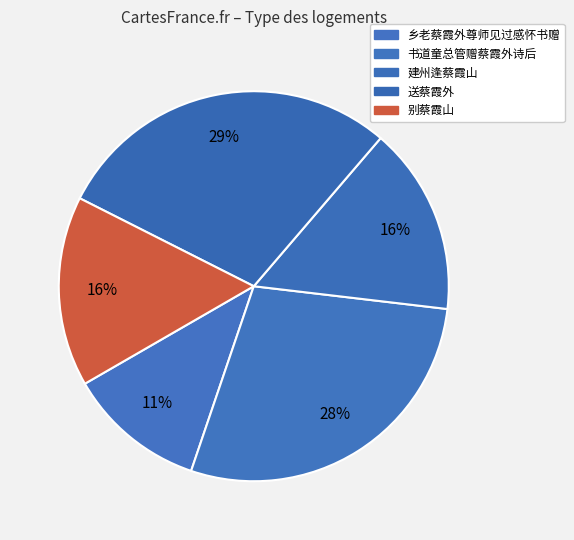

Is the sum of 建州逢蔡霞山 and 别蔡霞山 greater than half?

No